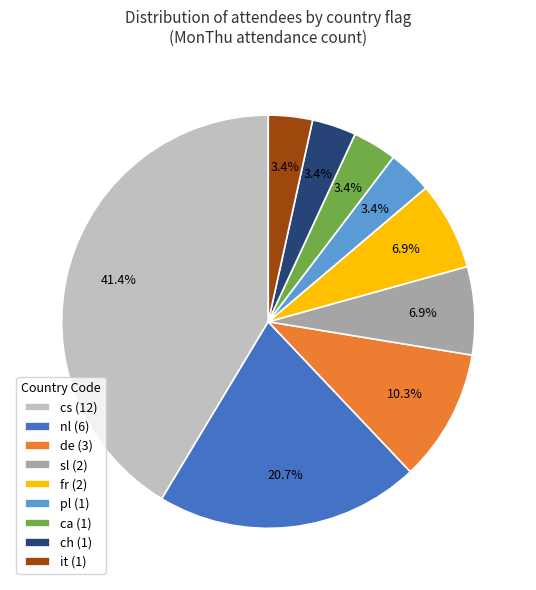

Approximately how many times larger is the value at ch (1) compared to it (1)?

1.0